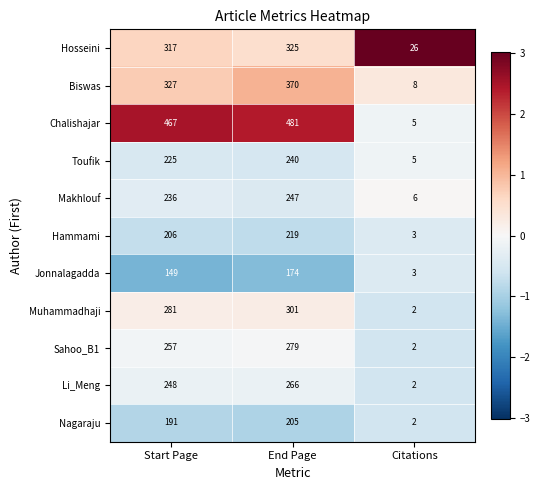

List the series in order of their peak value, highest first.

Chalishajar, Biswas, Hosseini, Muhammadhaji, Sahoo_B1, Li_Meng, Makhlouf, Toufik, Hammami, Nagaraju, Jonnalagadda